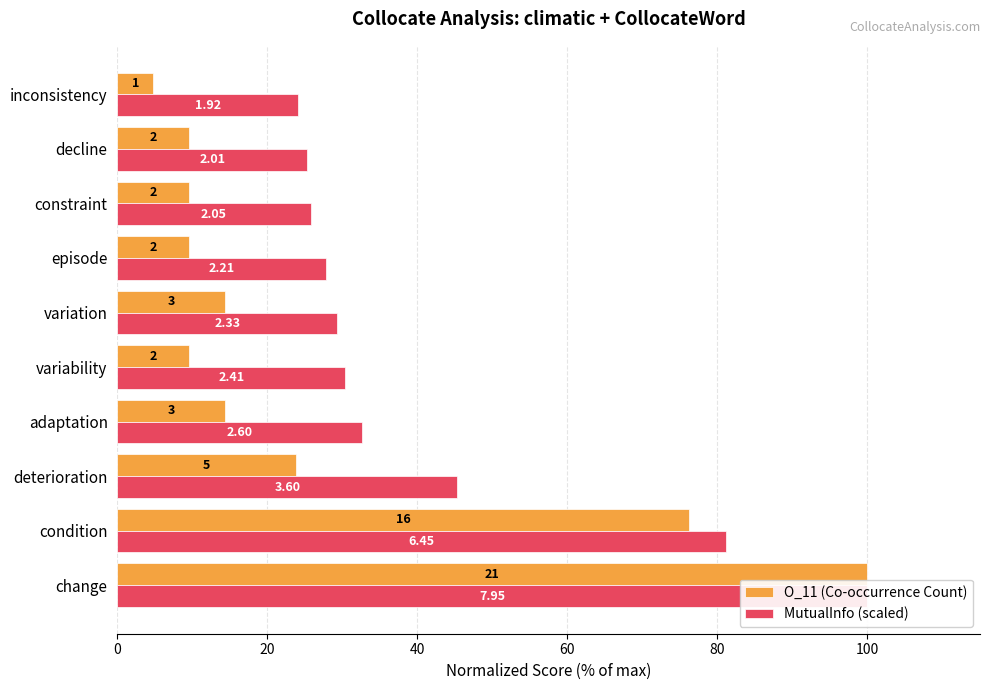

How many bars are there in total?

20